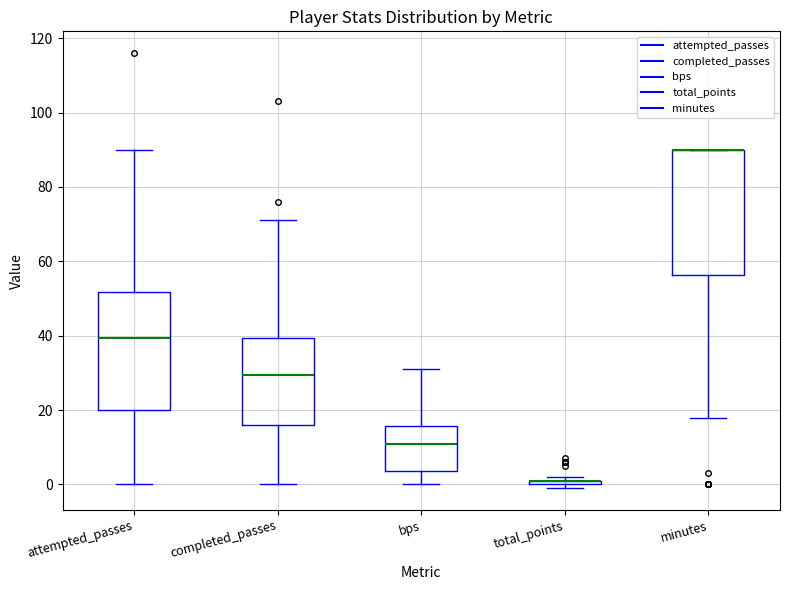

Comparing the boxes themselves (not the whiskers), which one is the tallest?

minutes